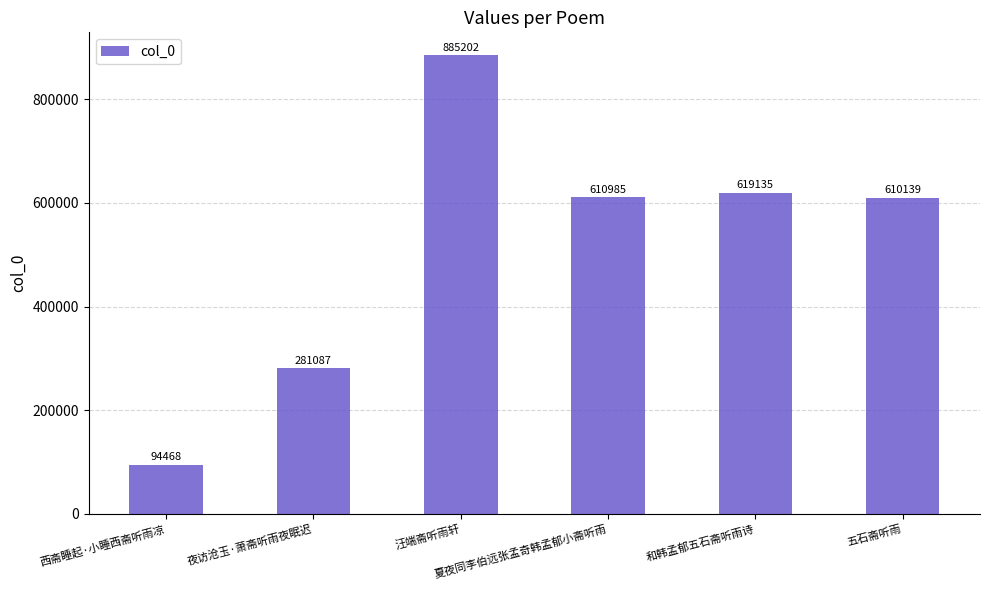

True or false: the data shows 119079 at 夜访沧玉·萧斋听雨夜眠迟.

False